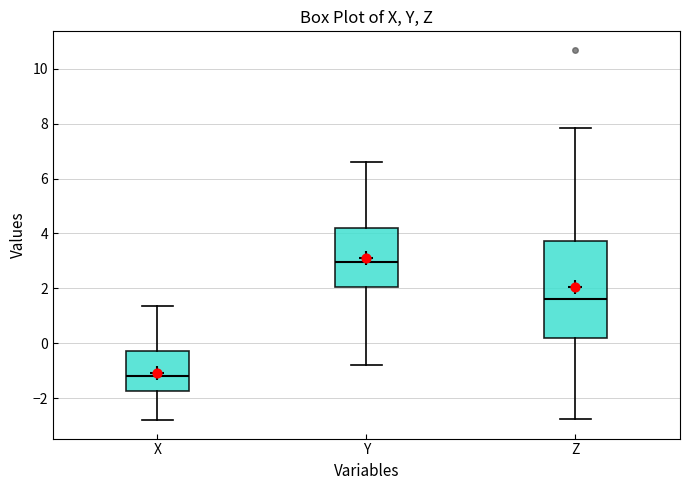

Where does the upper whisker of the box for Y end on the y-axis? The values are not printed on the chart, so give them approximately, as read against the axis.

6.6